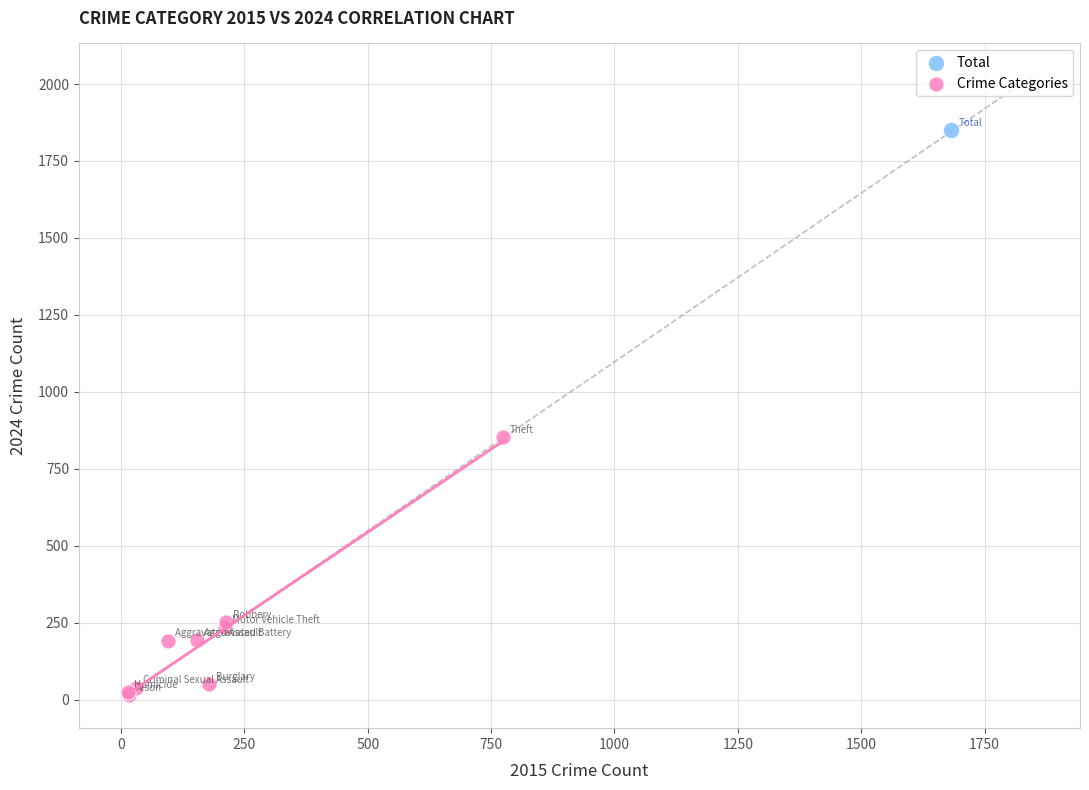

What are all the series names shown in the legend?

Total, Crime Categories